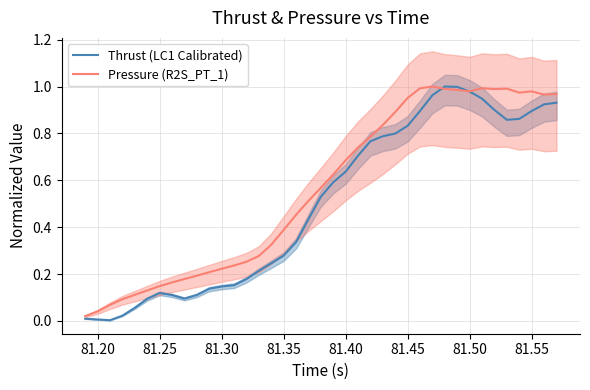

What is the difference between the maximum and minimum values in the Thrust (LC1 Calibrated) series?

1.0